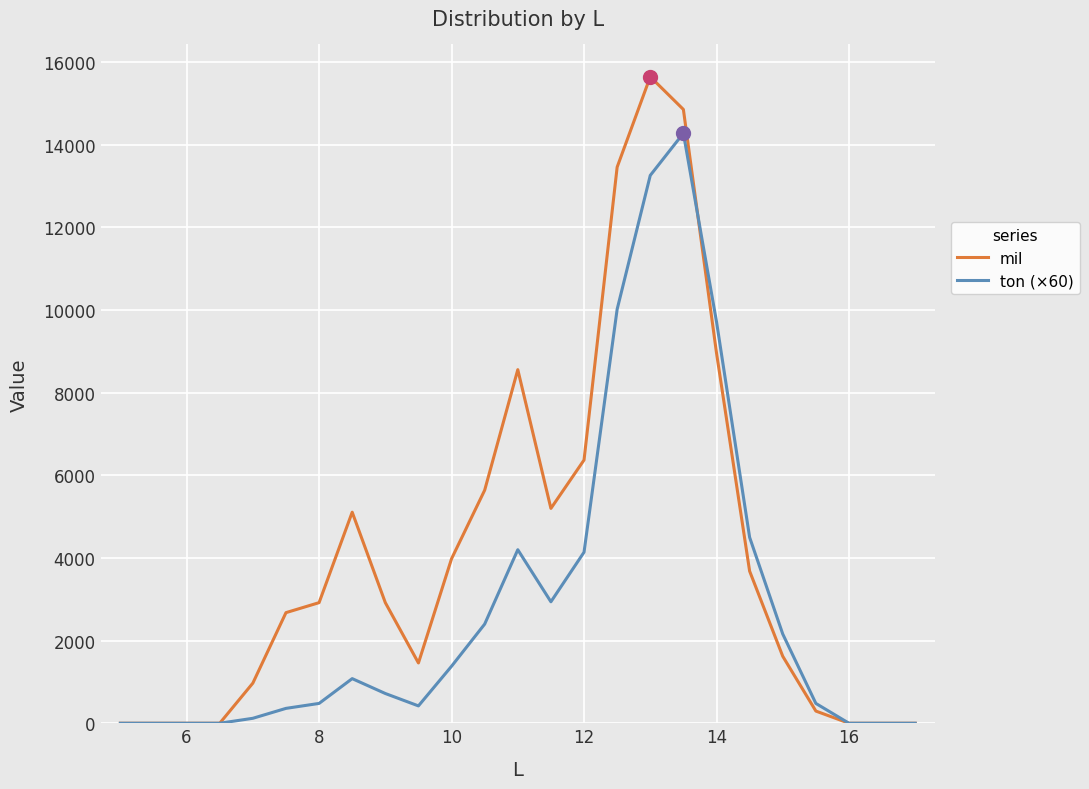

What is the maximum value shown in the chart?

15647